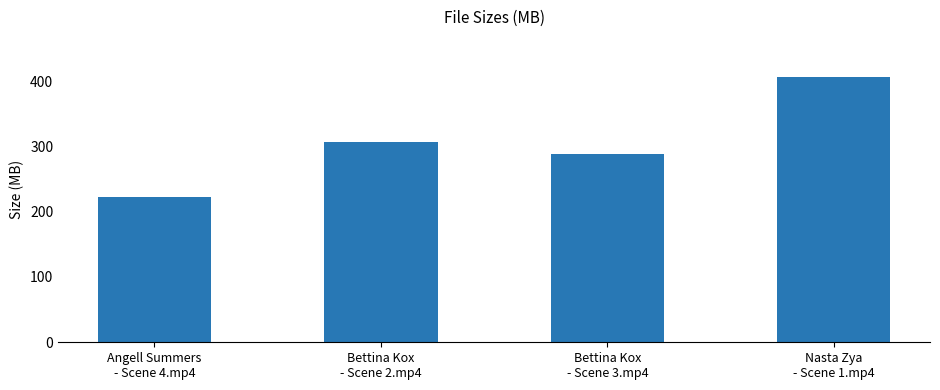

What position from the left is Nasta Zya
- Scene 1.mp4?

4